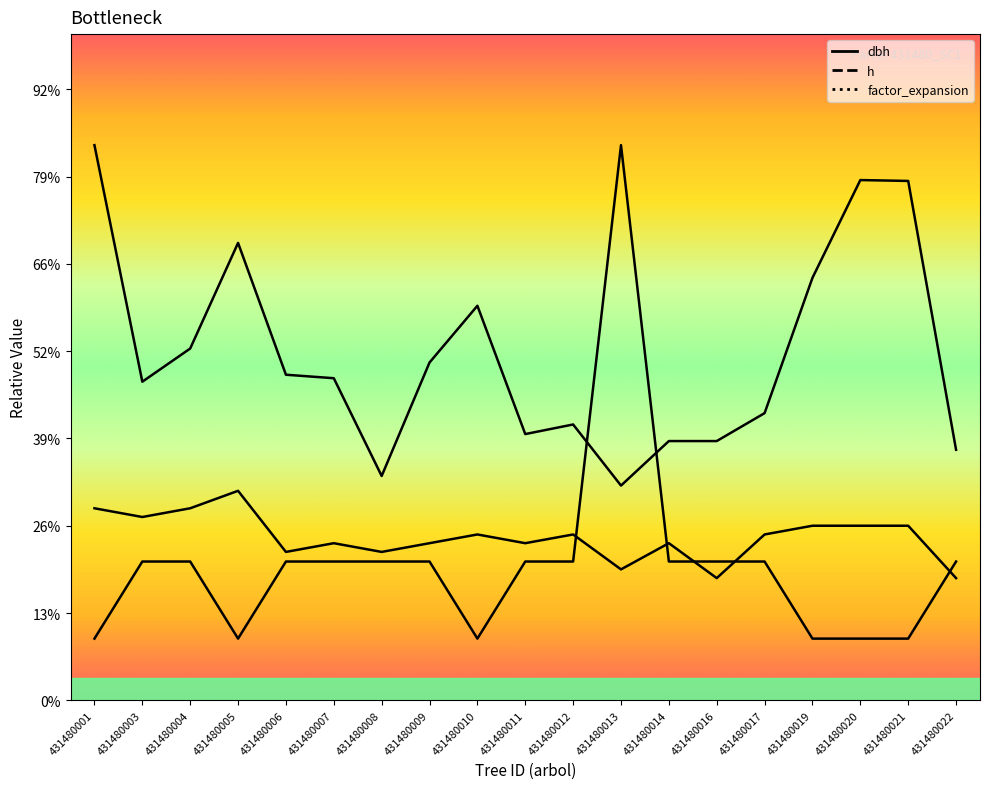

How many lines are shown in the chart?

3